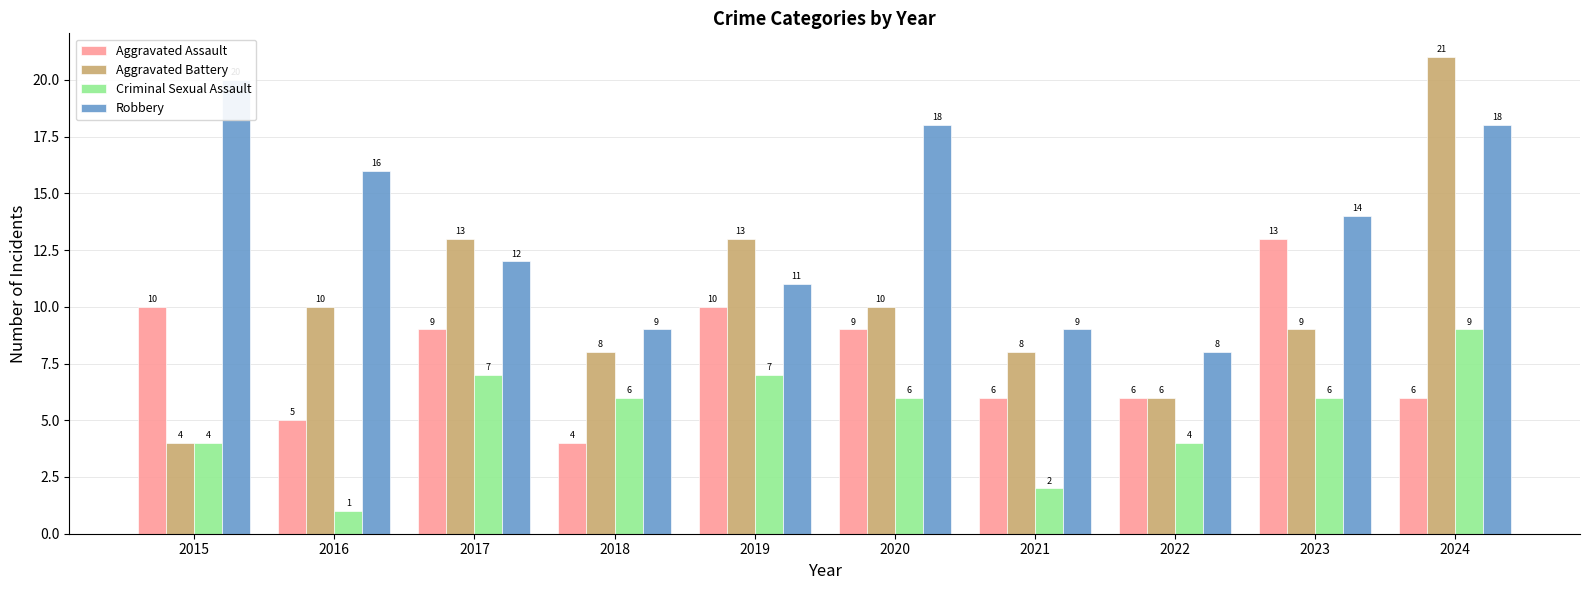

Where is Criminal Sexual Assault nearest to the value 5?

2015